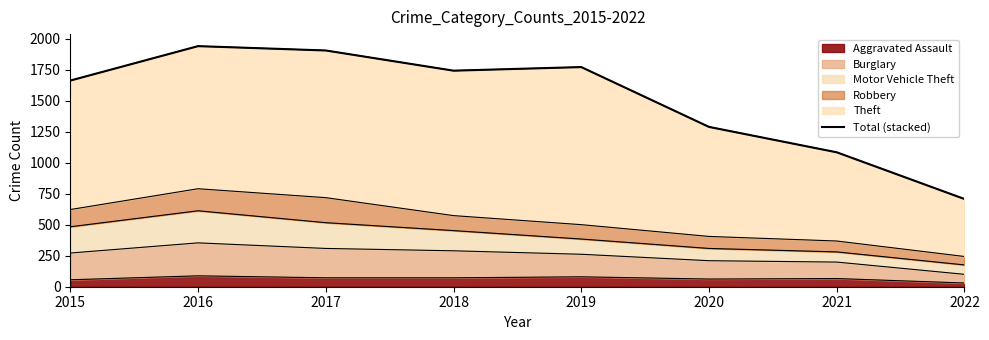

What is the average value?

1514